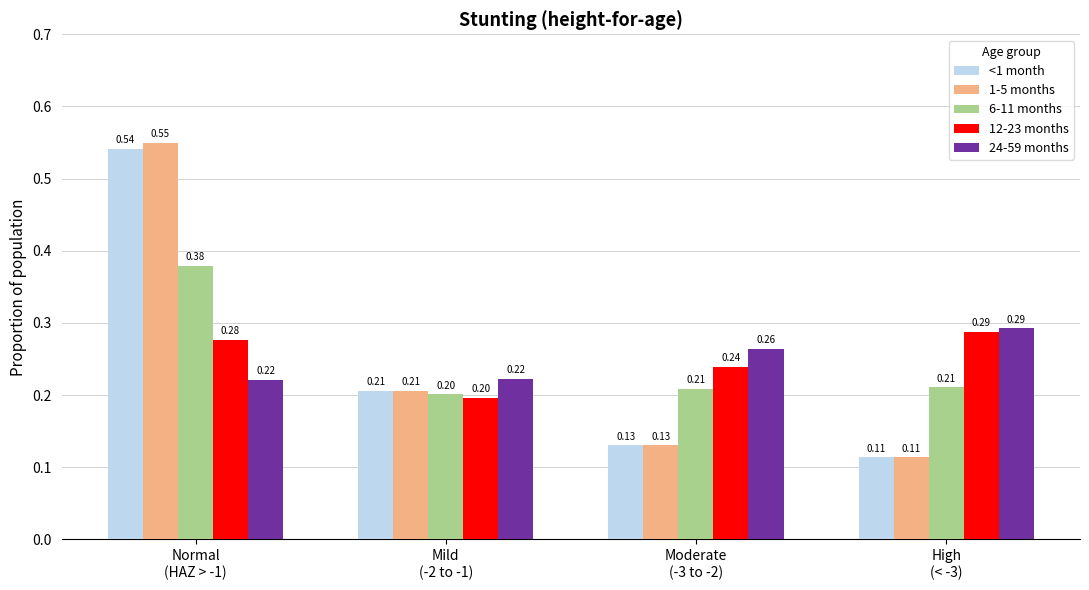

What is the sum of all 24-59 months values?

1.0